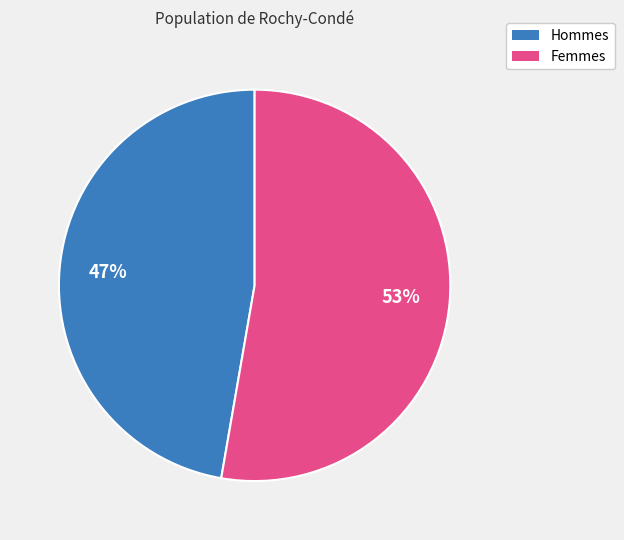

Is there a majority slice in this chart?

Yes